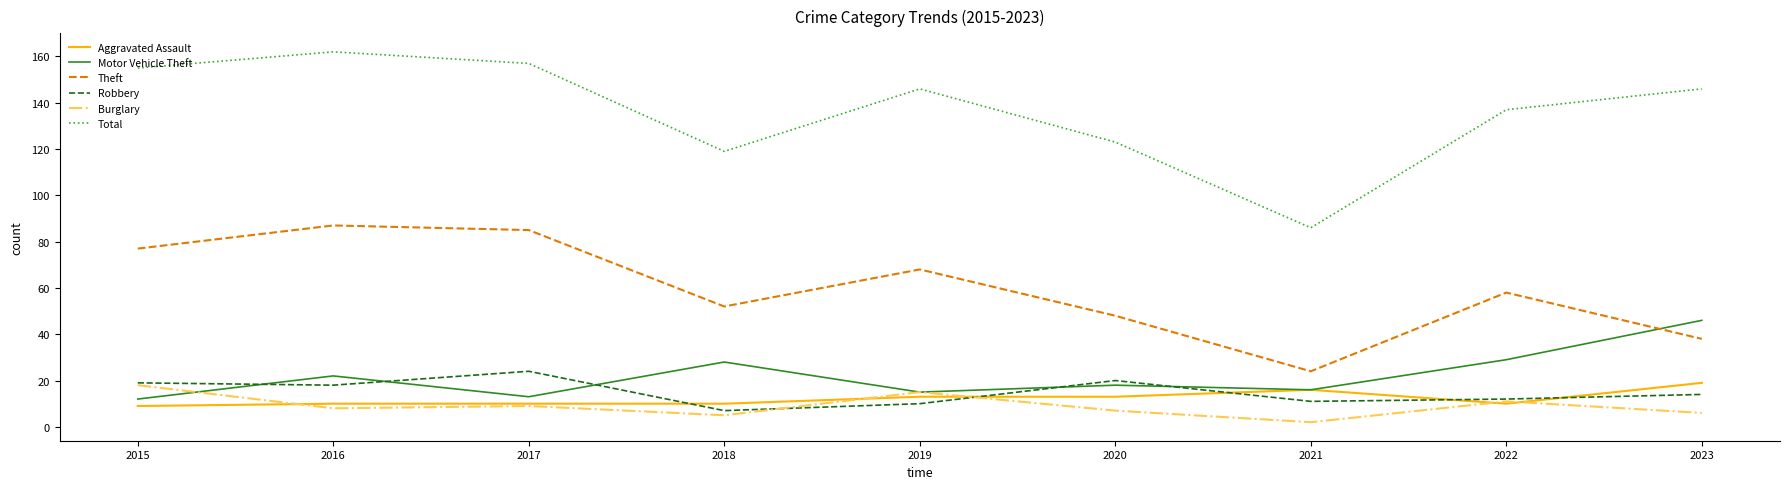

Between 2021 and 2023, which series saw the biggest shift?

Total